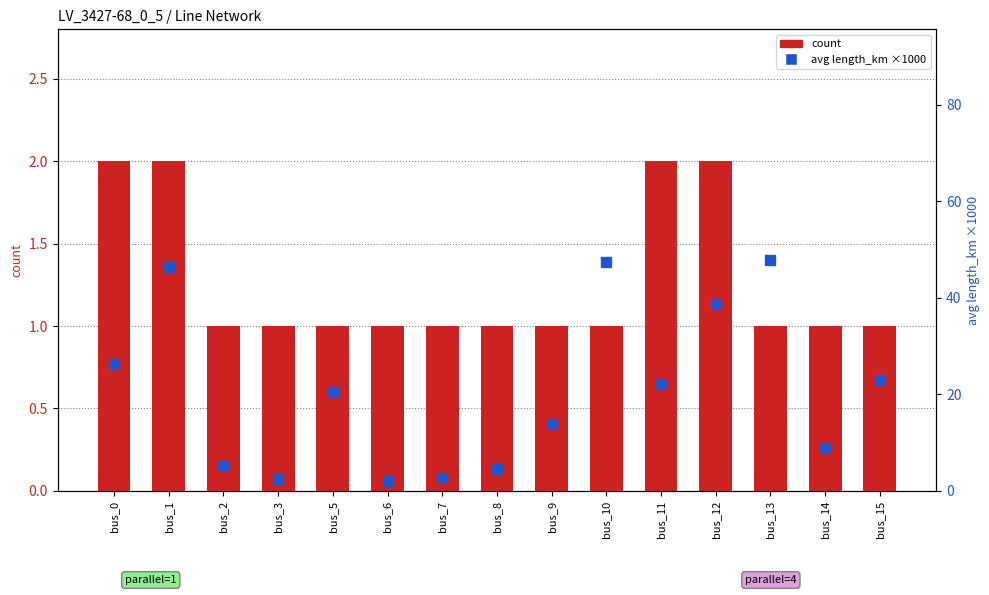

Is the value of count at bus_8 greater than the value of avg length_km ×1000 at bus_12?

No